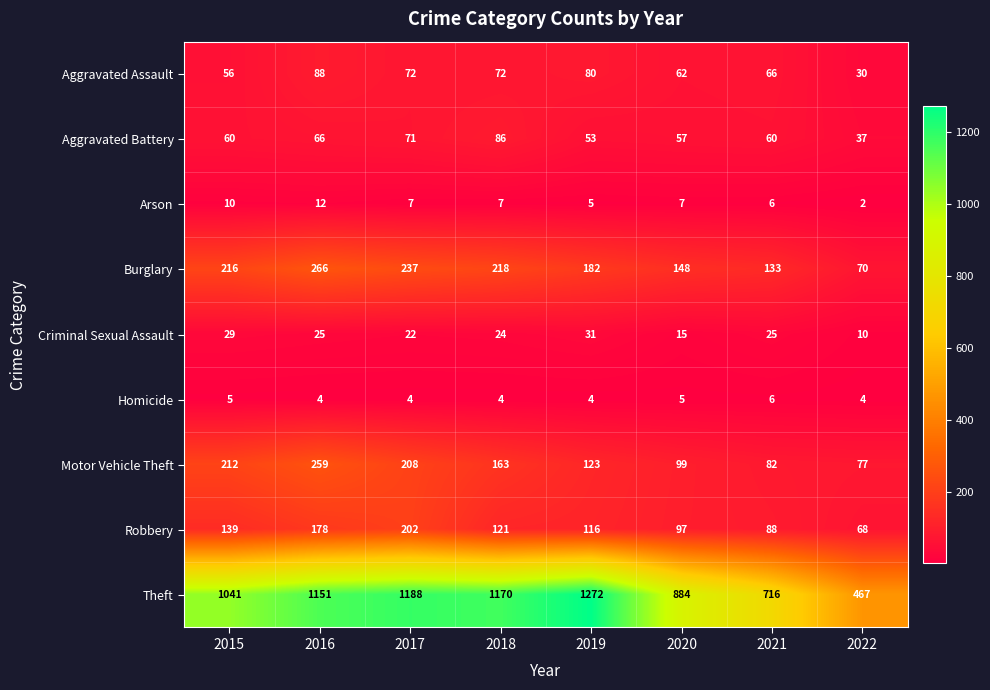

What is the difference between the maximum and minimum values in the Aggravated Assault series?

58